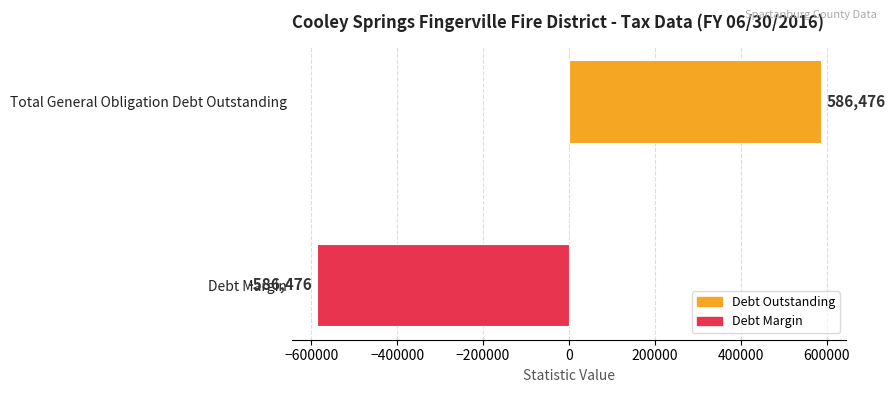

Reading top to bottom, list all the values displayed in this chart.

586476	-586476